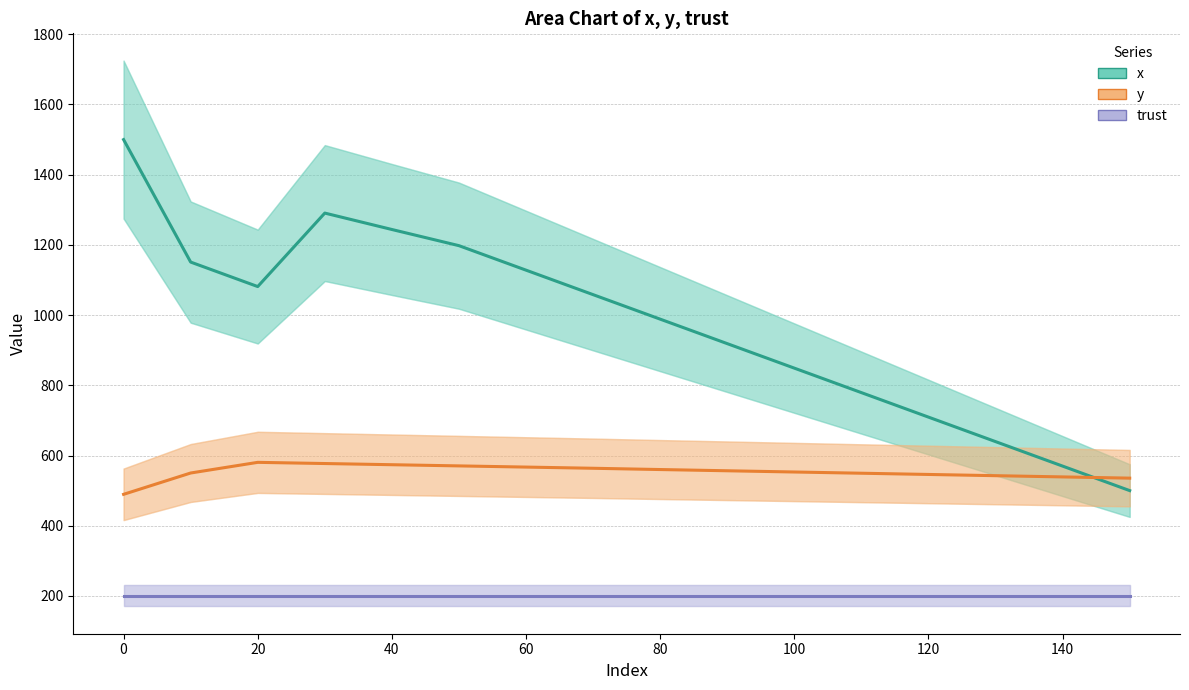

List the series in order of their peak value, highest first.

x, y, trust